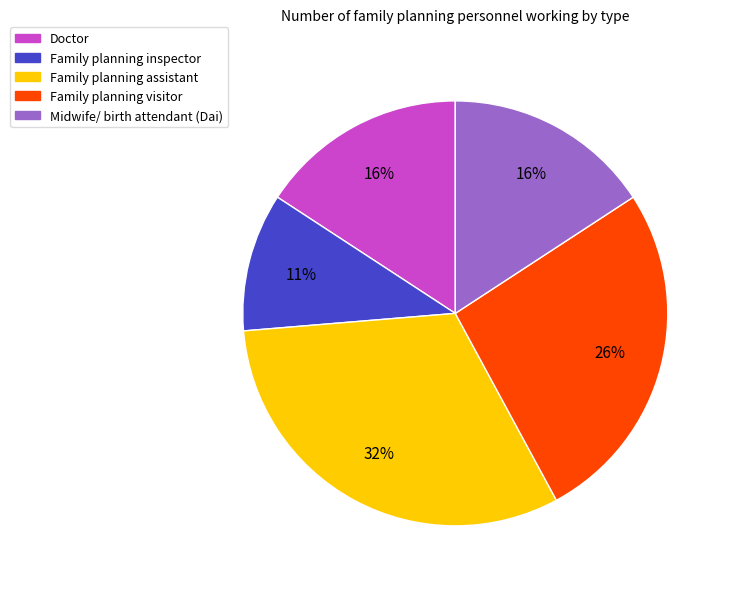

Is the sum of Midwife/ birth attendant (Dai) and Doctor greater than half?

No